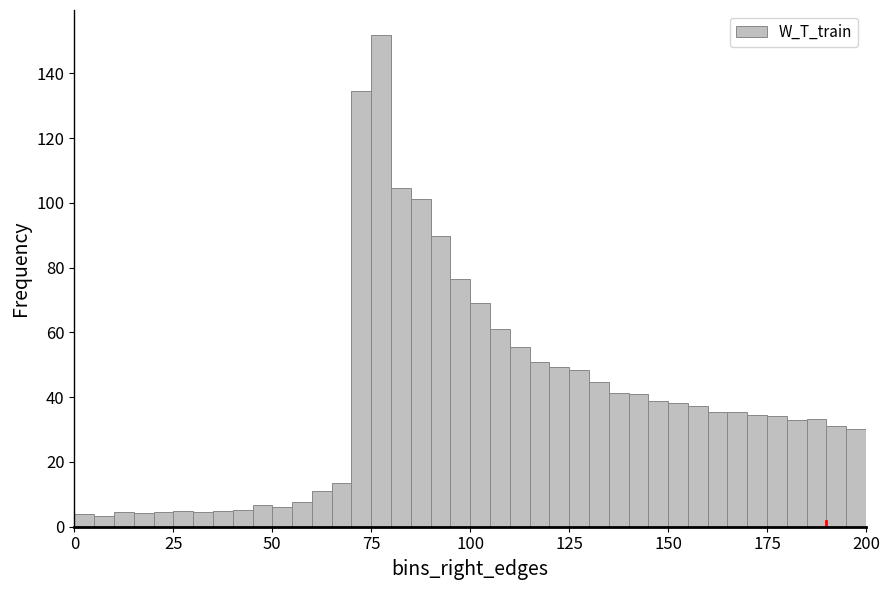

Around what value on the x-axis is the tallest bar? Give the approximate position of its centre, as read against the axis.

80